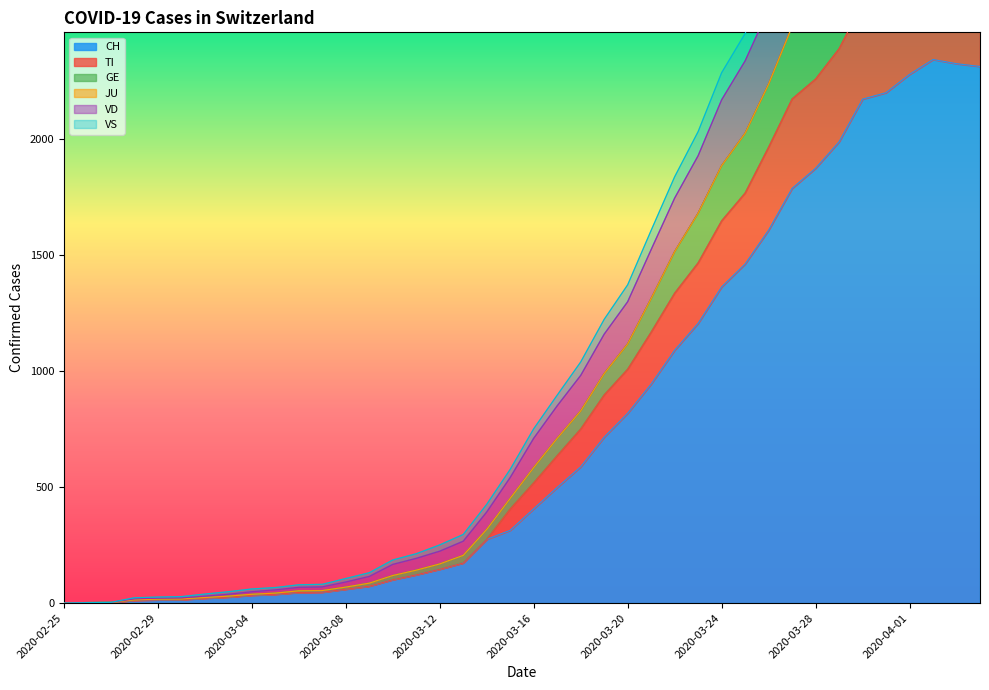

What is the spread (max minus min) of values at 2020-03-12?

105